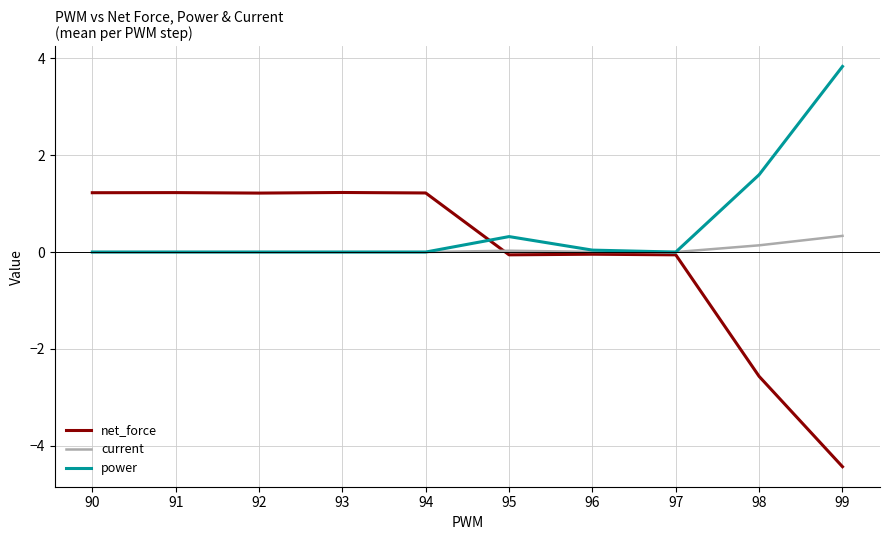

Which category has the highest value in the current series?

99